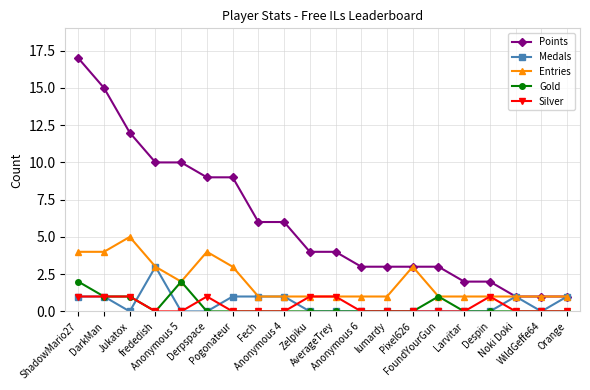

What is the label of the 8th point from the right?

lumardy